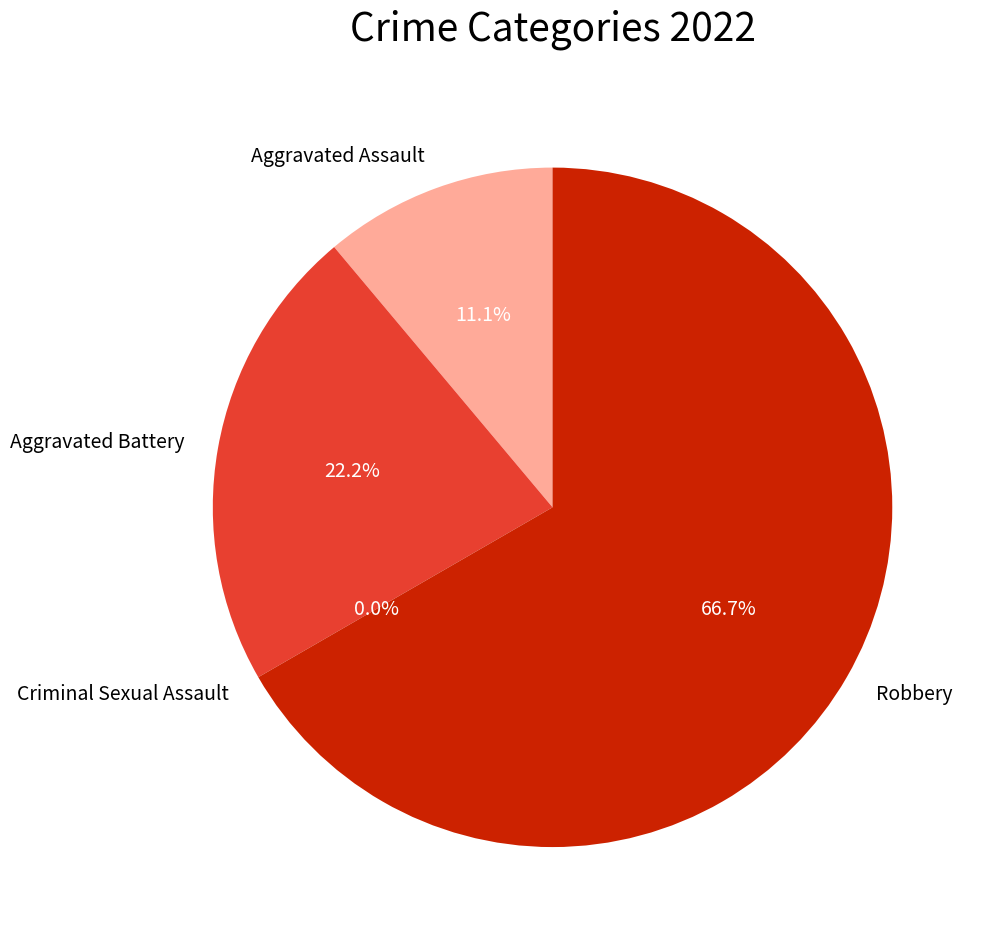

Count the number of slices in the pie.

4